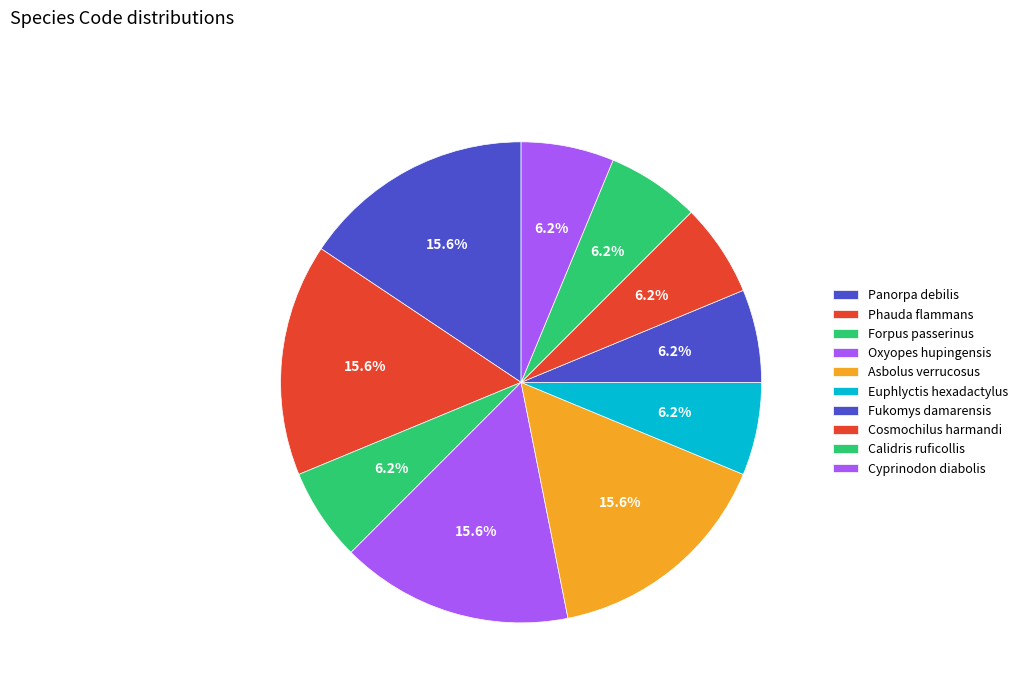

How many slices are in this pie chart?

10